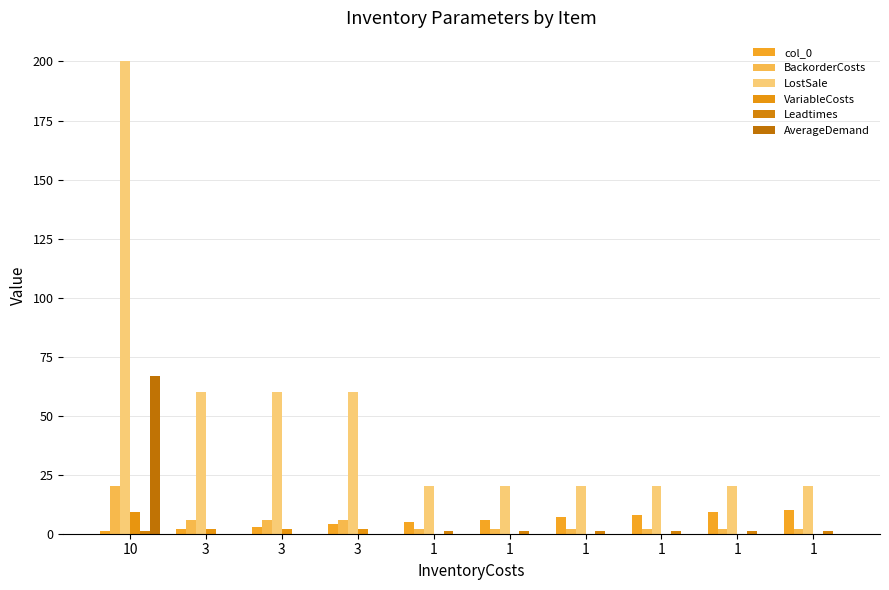

Count the number of categories in the chart.

10